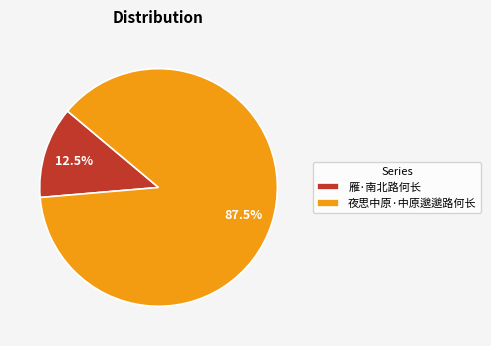

What portion of the pie excludes 夜思中原·中原邈邈路何长?

12.5%